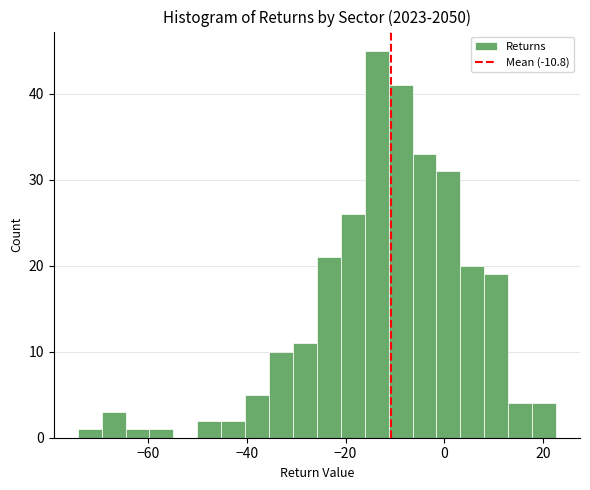

Read against the x-axis, roughly where is the centre of the tallest bar?

-14